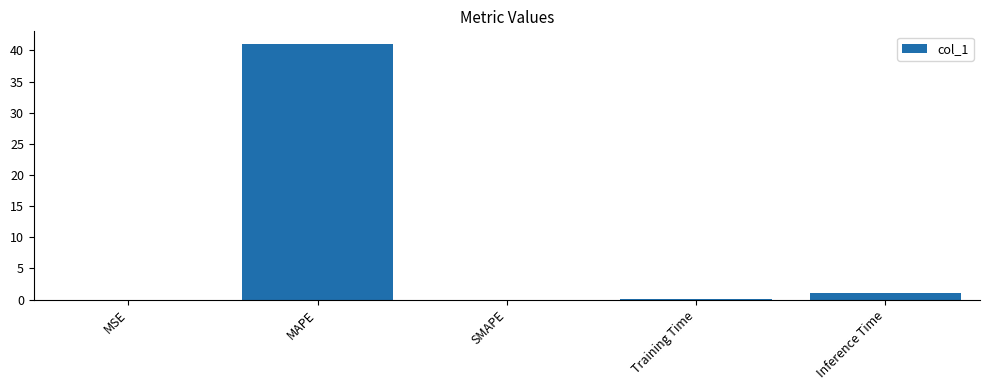

What is the sum of all values?

42.3